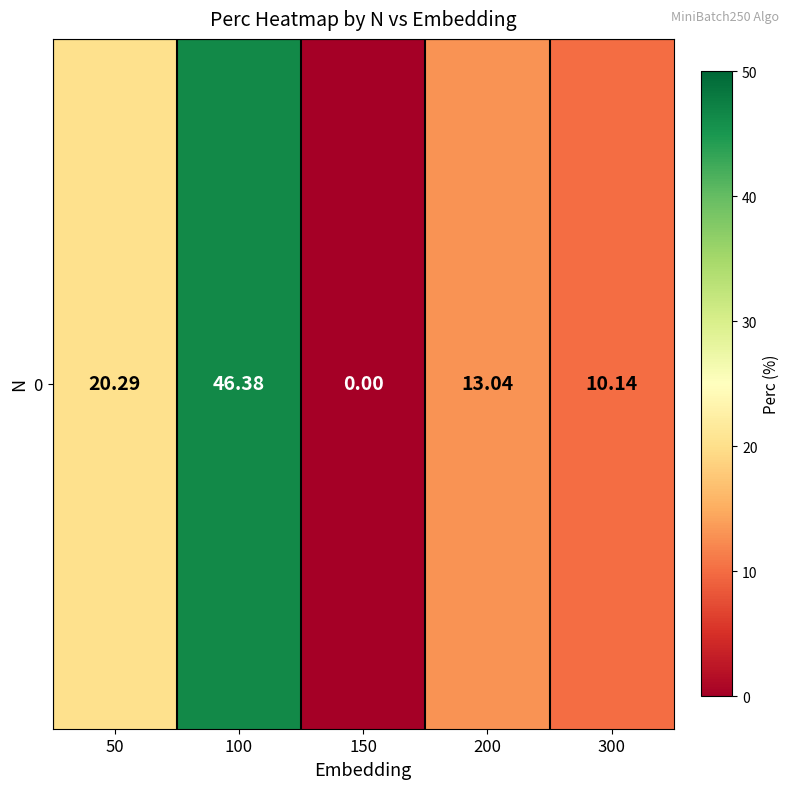

The chart shows a value of 2.1 at 300. True or false?

False